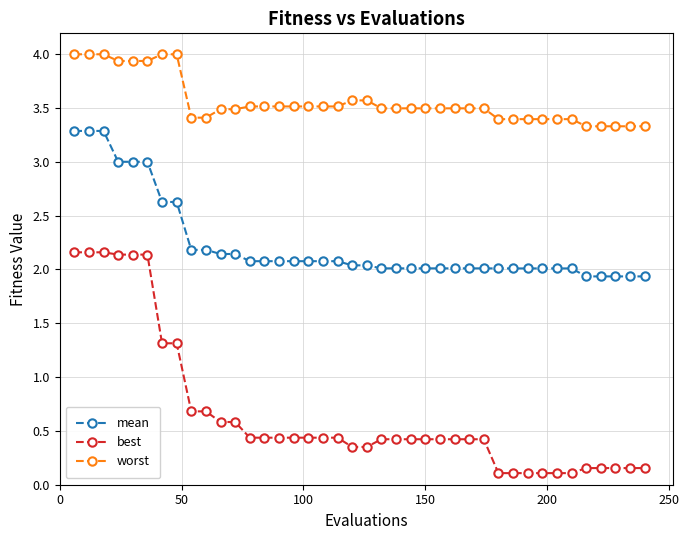

What is the difference between the maximum and minimum values in the worst series?

0.7